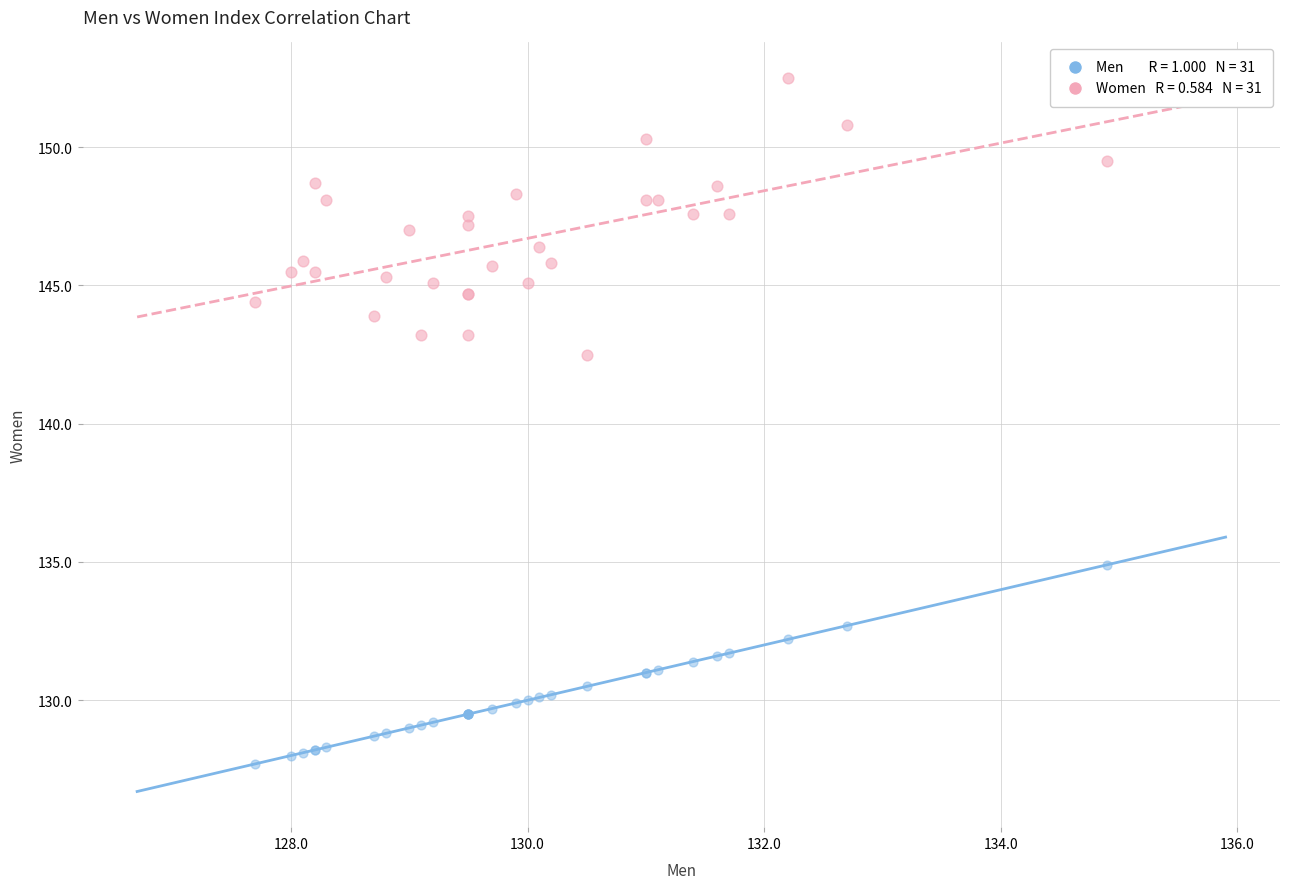

Across all series, what Y value is closest to 140?

142.5